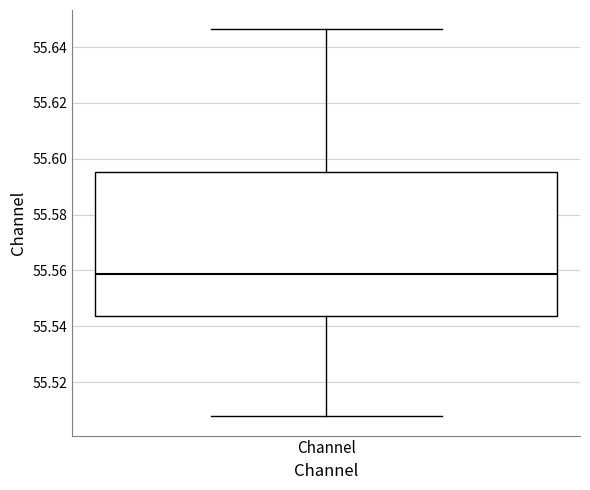

Read this box plot against the y-axis: the position of the median line, the range covered by the box, and the ends of both whiskers. The values are not printed on the chart, so give them approximately, as read against the axis.

median 55.558, box 55.544 to 55.596, whiskers 55.508 to 55.646